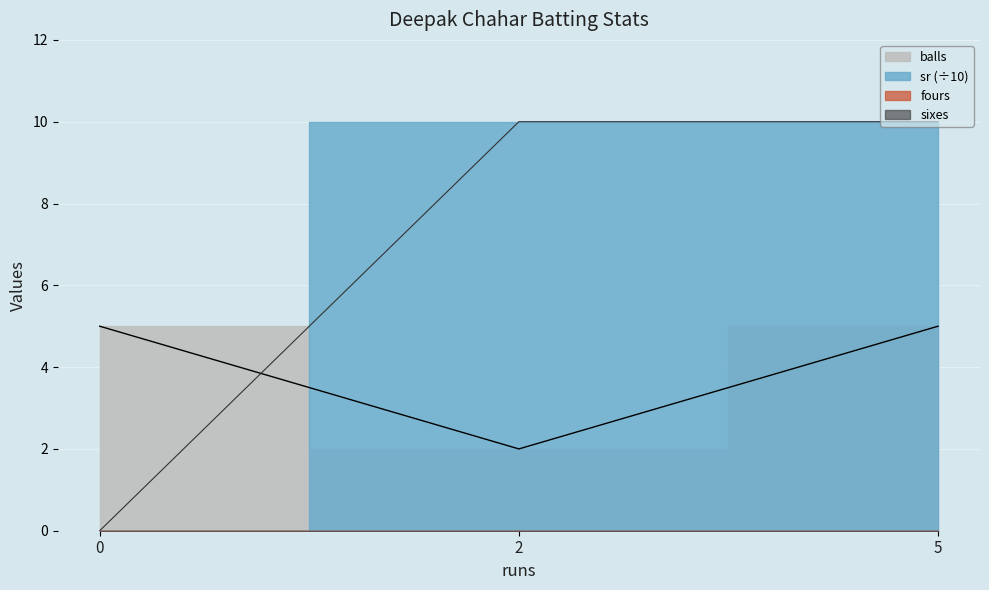

Reading right to left, what are all the values shown in this chart?

balls: 5=5	2=2	0=5
sr: 5=10	2=10	0=0